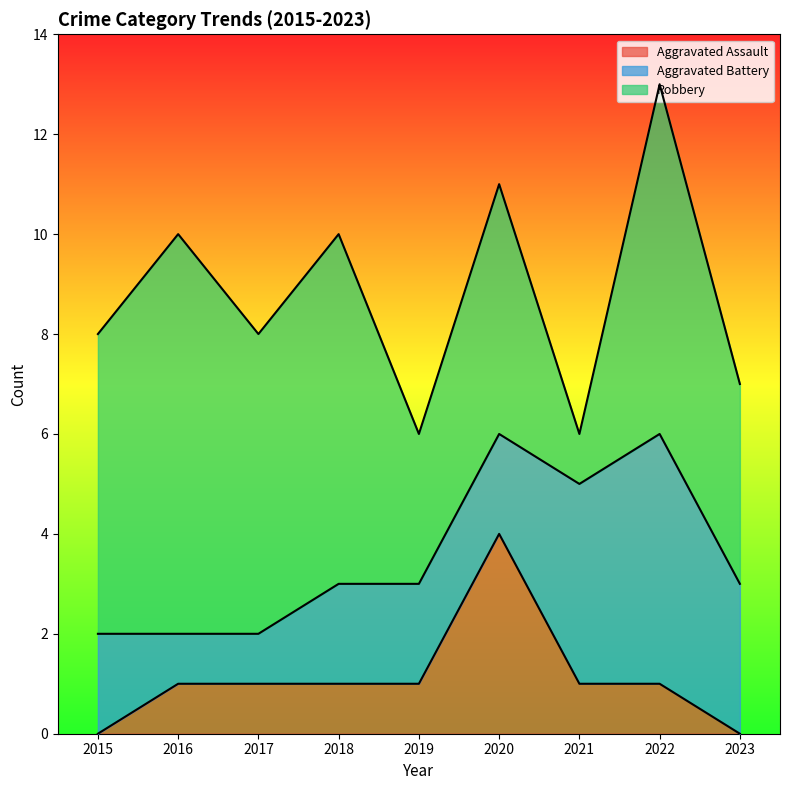

What is the spread (max minus min) of values at 2015?

6